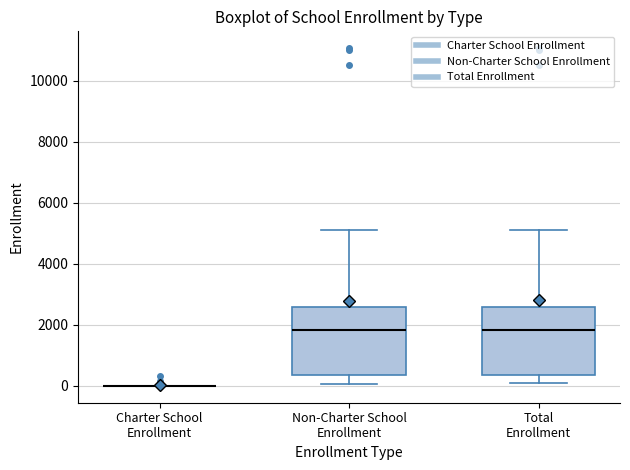

Reading left to right, read every box against the y-axis: the position of its median line, the range the box covers, and the ends of its whiskers. The values are not printed on the chart, so give them approximately, as read against the axis.

Charter School Enrollment: box collapsed to a line at 0, whiskers 0 to 0
Non-Charter School Enrollment: median 1800, box 400 to 2600, whiskers 0 to 5200
Total Enrollment: median 1800, box 400 to 2600, whiskers 0 to 5200